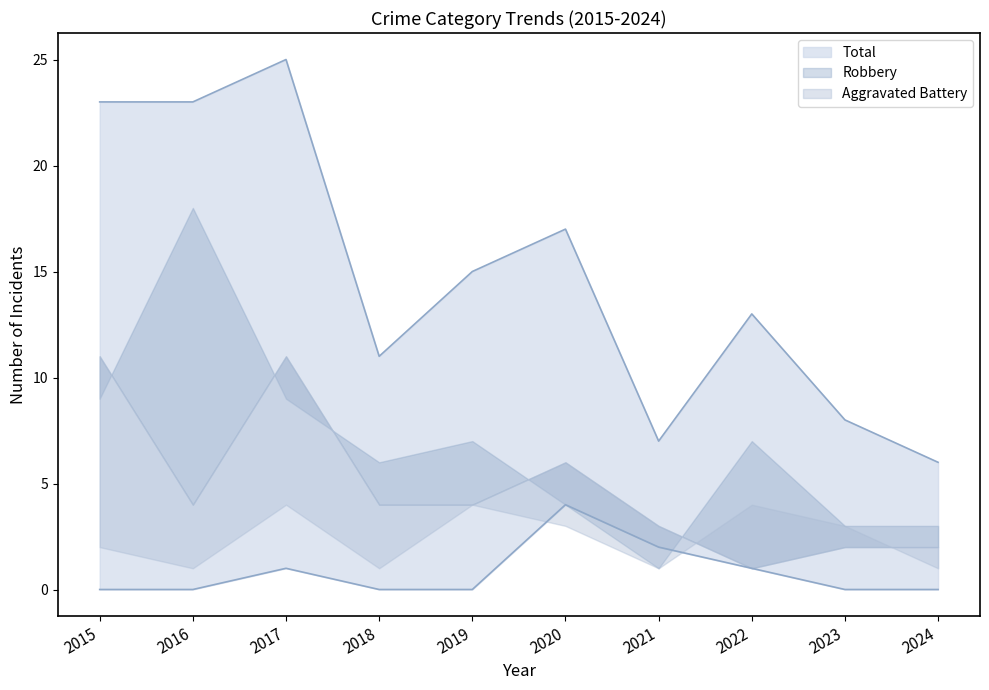

The Aggravated Battery series shows 6 at 2022. True or false?

False